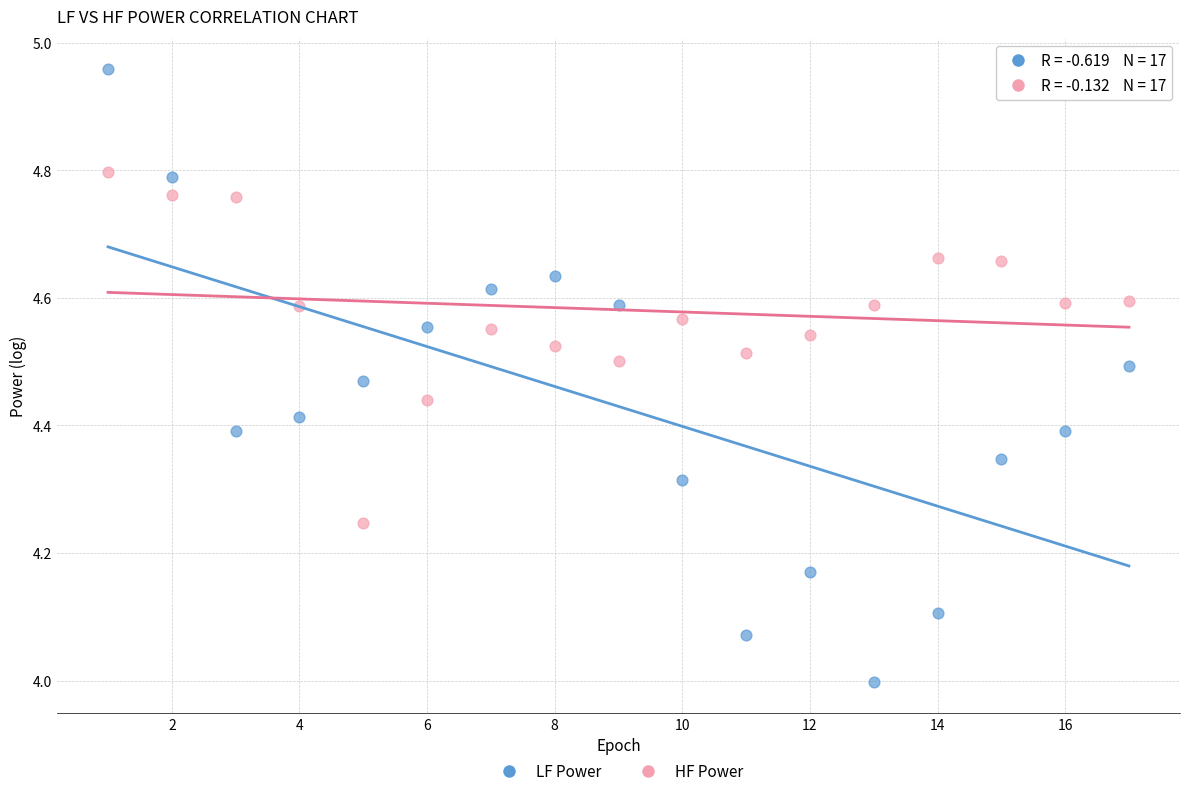

Which series has the largest Y range (max minus min)?

LF Power